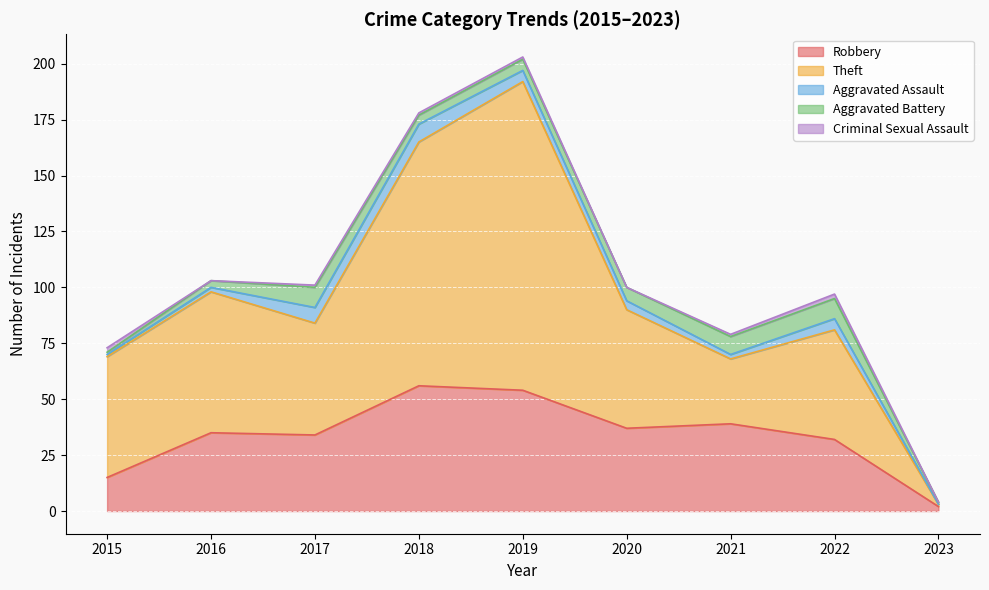

True or false: Robbery has more than 1 points higher than both neighbors.

True